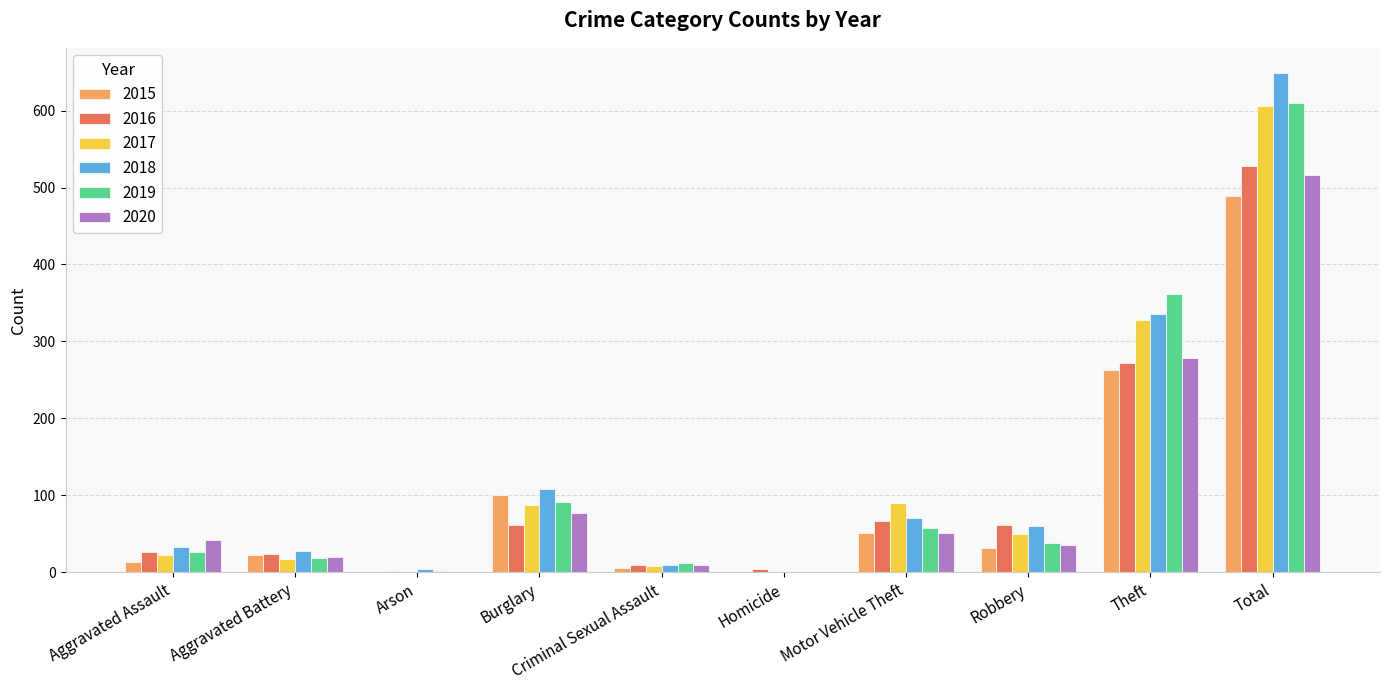

What is the sum of all 2016 values?

1056